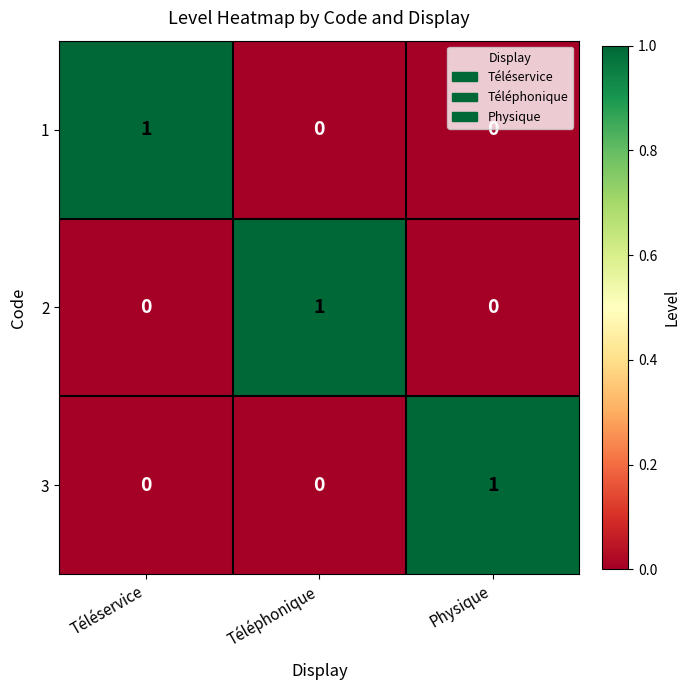

The 1 series shows 0 at Physique. True or false?

True